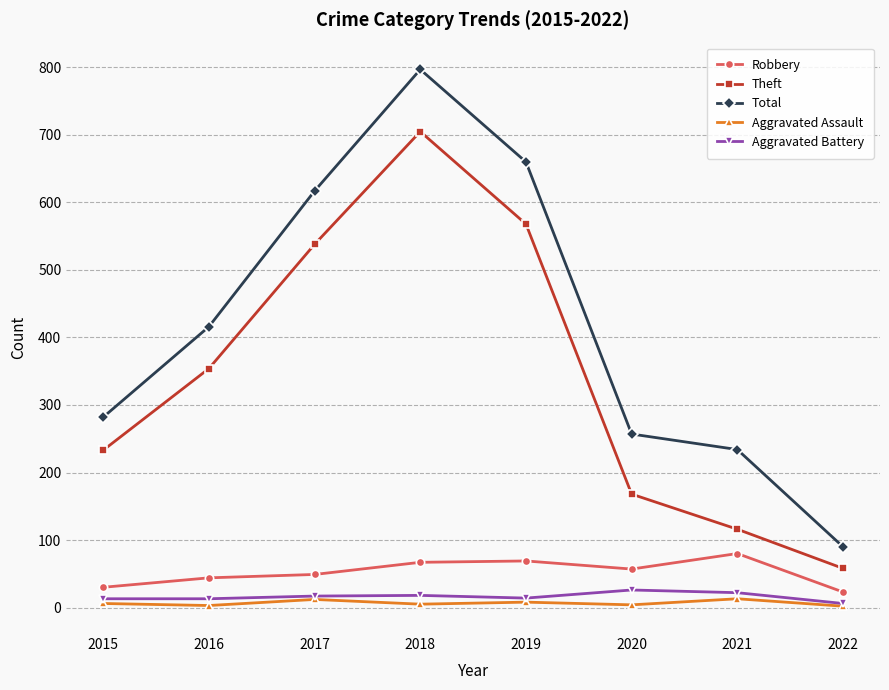

Does the chart have visible grid lines?

Yes